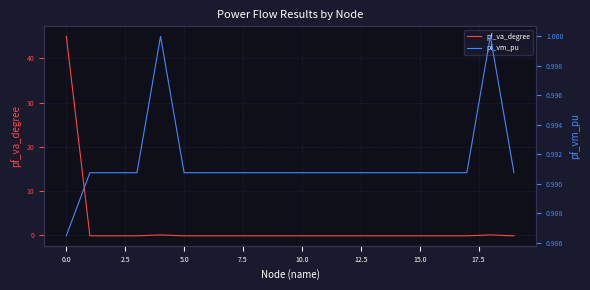

How many interior local peaks does the pf_va_degree series have?

2